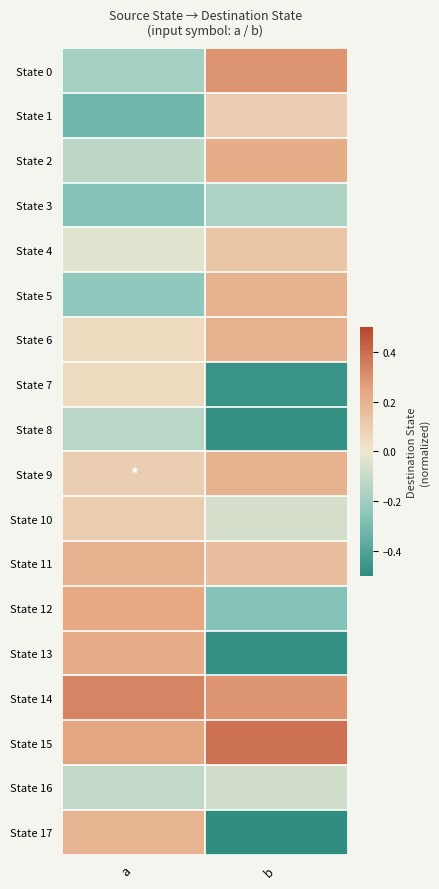

Reading right to left, extract all data points from this chart.

State 0: b=0.3	a=-0.2
State 1: b=0.1	a=-0.3
State 2: b=0.2	a=-0.1
State 3: b=-0.2	a=-0.3
State 4: b=0.1	a=-0.0
State 5: b=0.2	a=-0.2
State 6: b=0.2	a=0.1
State 7: b=-0.5	a=0.1
State 8: b=-0.5	a=-0.1
State 9: b=0.2	a=0.1
State 10: b=-0.1	a=0.1
State 11: b=0.2	a=0.2
State 12: b=-0.3	a=0.2
State 13: b=-0.5	a=0.2
State 14: b=0.3	a=0.3
State 15: b=0.4	a=0.2
State 16: b=-0.1	a=-0.1
State 17: b=-0.5	a=0.2